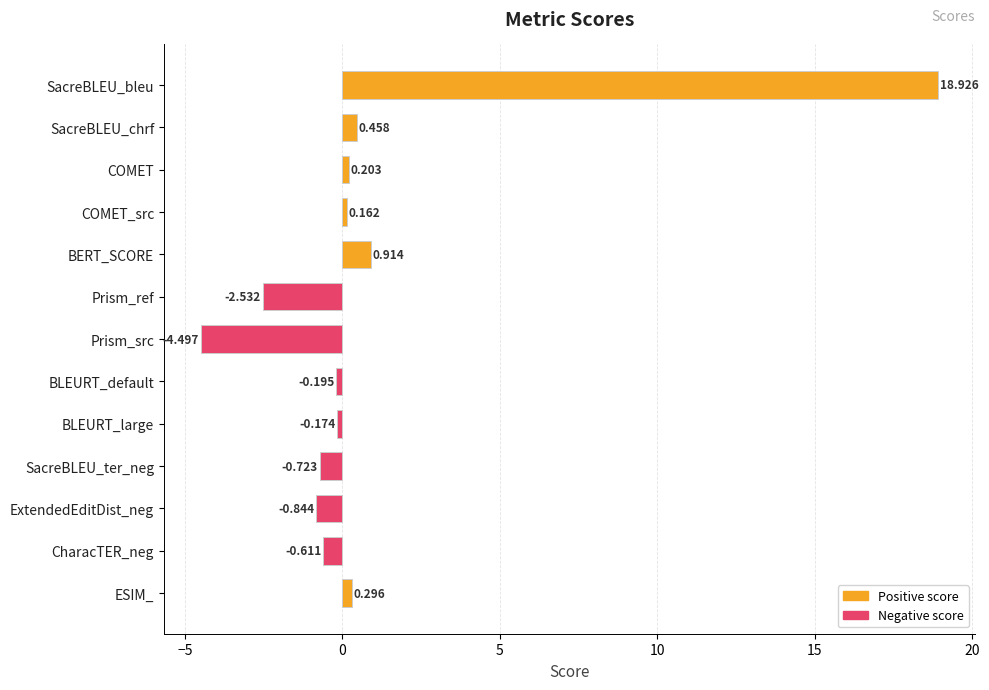

What is the label of the 8th bar from the bottom?

Prism_ref